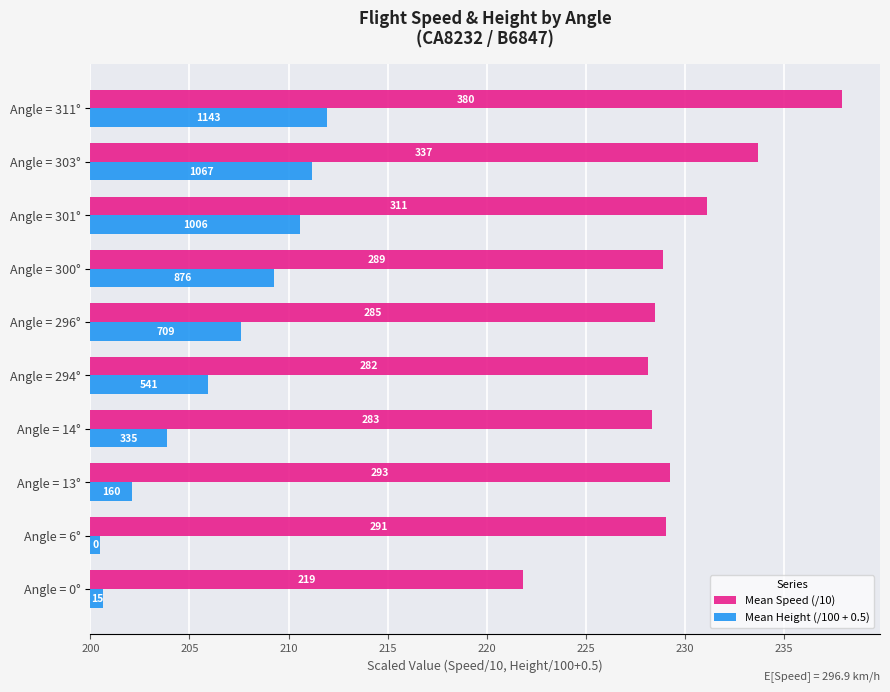

What position from the left is Angle = 303°?

9